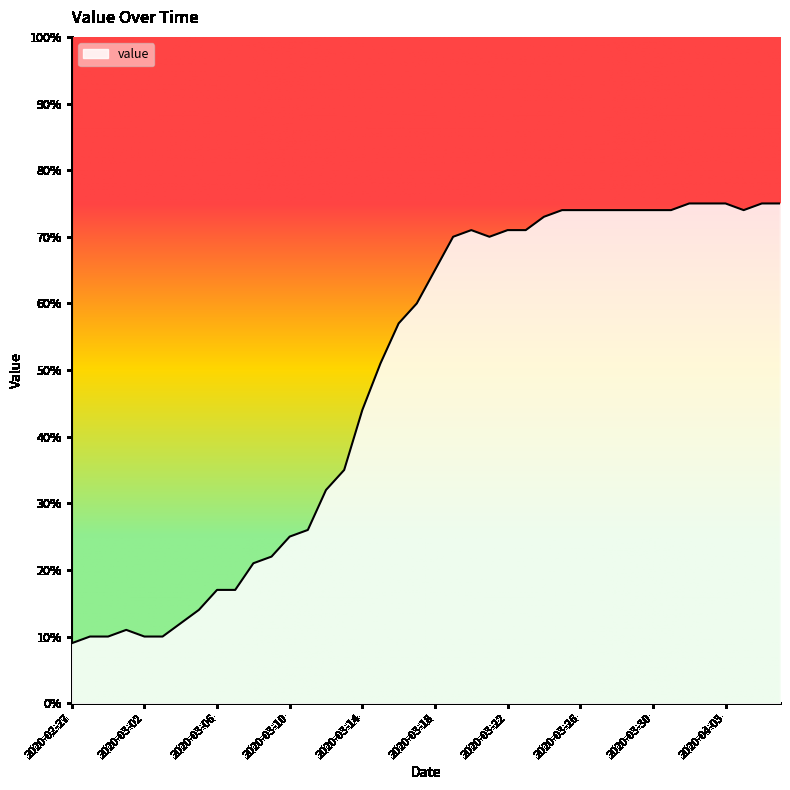

What is the smallest value displayed?

9